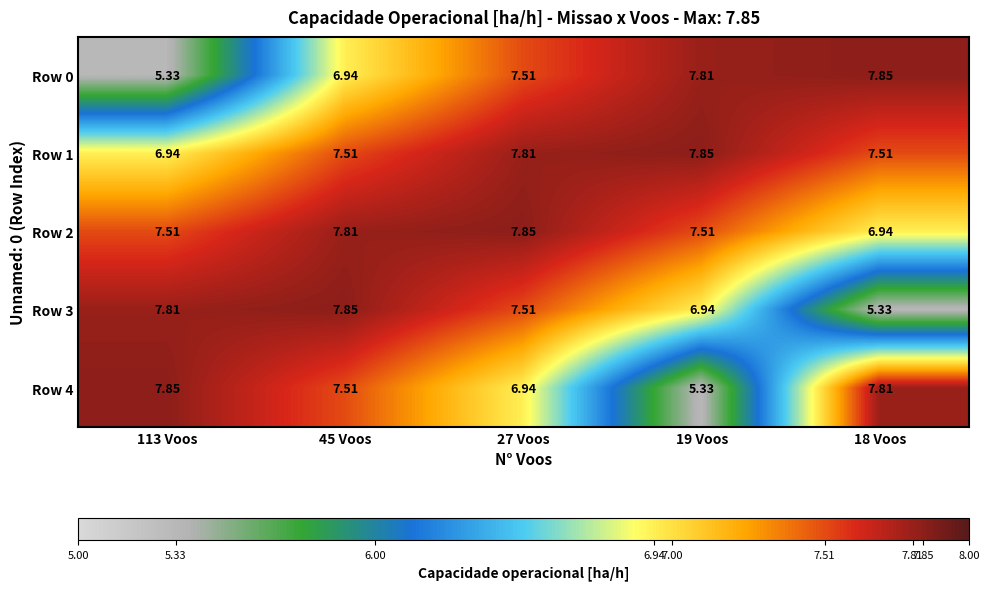

At how many categories does at least one series exceed 7?

5